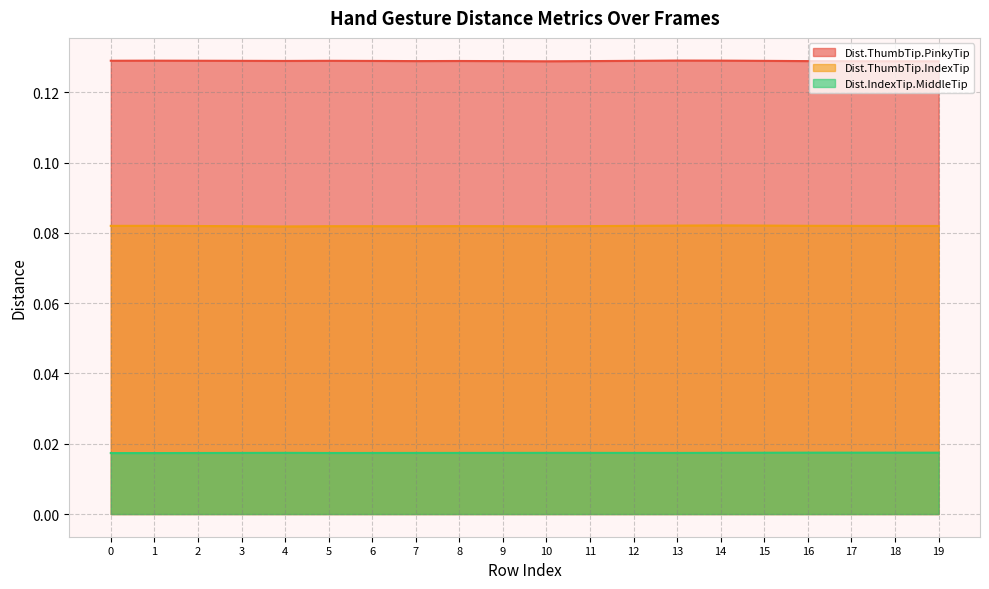

At 4, list the series in order from smallest to largest.

Dist.IndexTip.MiddleTip, Dist.ThumbTip.IndexTip, Dist.ThumbTip.PinkyTip